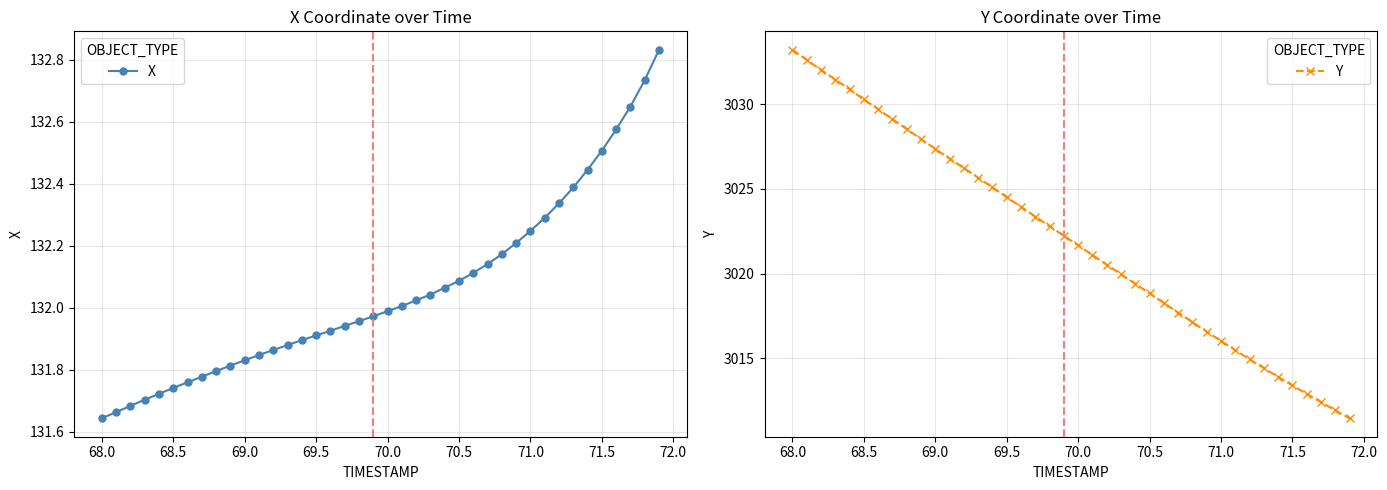

What is the maximum value for X?

132.8